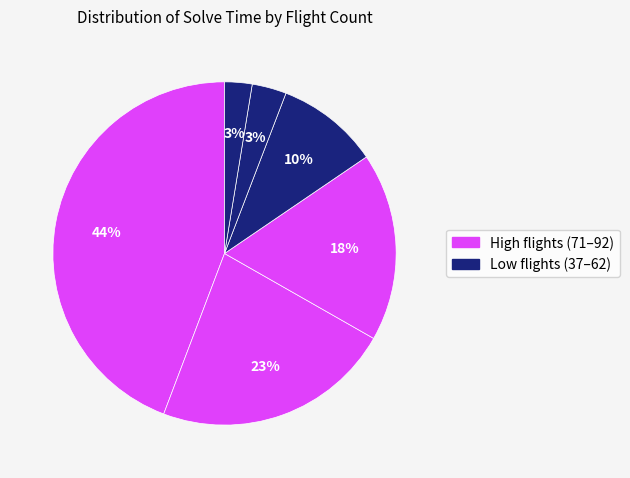

How many slices are in this pie chart?

6